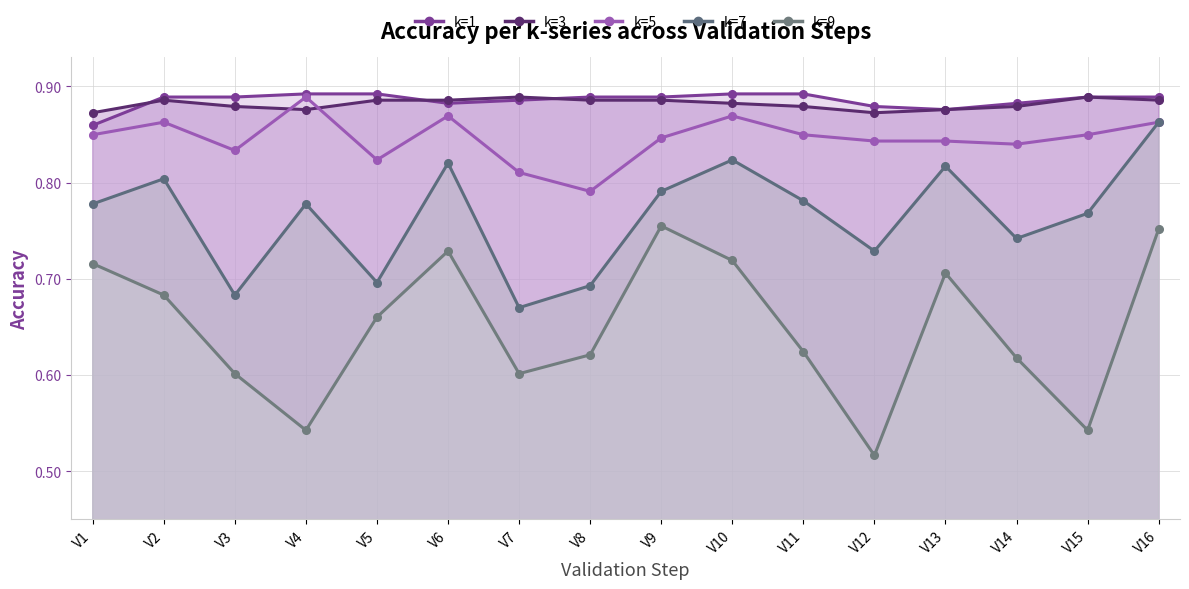

True or false: k=3 line has a value of 0.9 at V10.

True